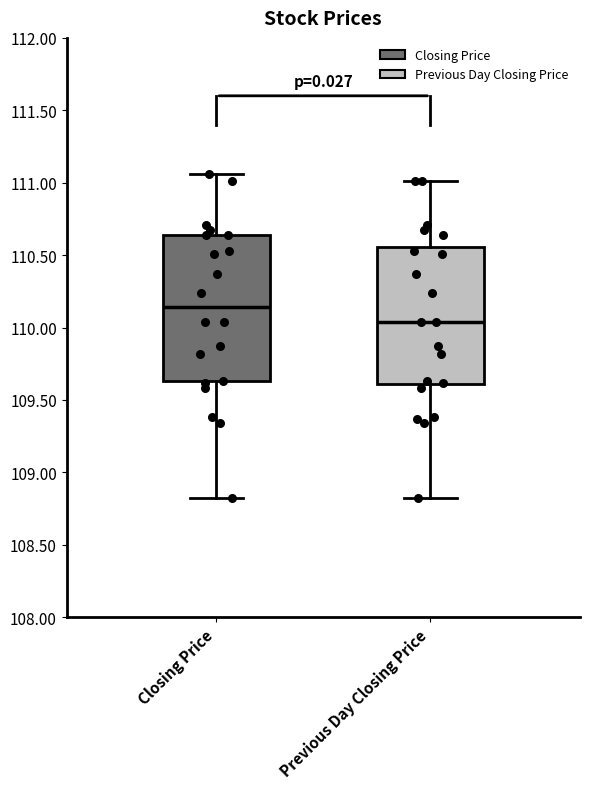

Reading left to right, read every box against the y-axis: the position of its median line, the range the box covers, and the ends of its whiskers. The values are not printed on the chart, so give them approximately, as read against the axis.

Closing Price: median 110.15, box 109.65 to 110.65, whiskers 108.80 to 111.05
Previous Day Closing Price: median 110.05, box 109.60 to 110.55, whiskers 108.80 to 111.00